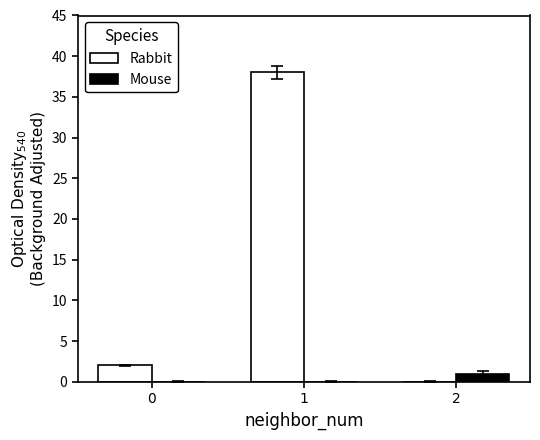

What is the highest value of the Rabbit series?

38